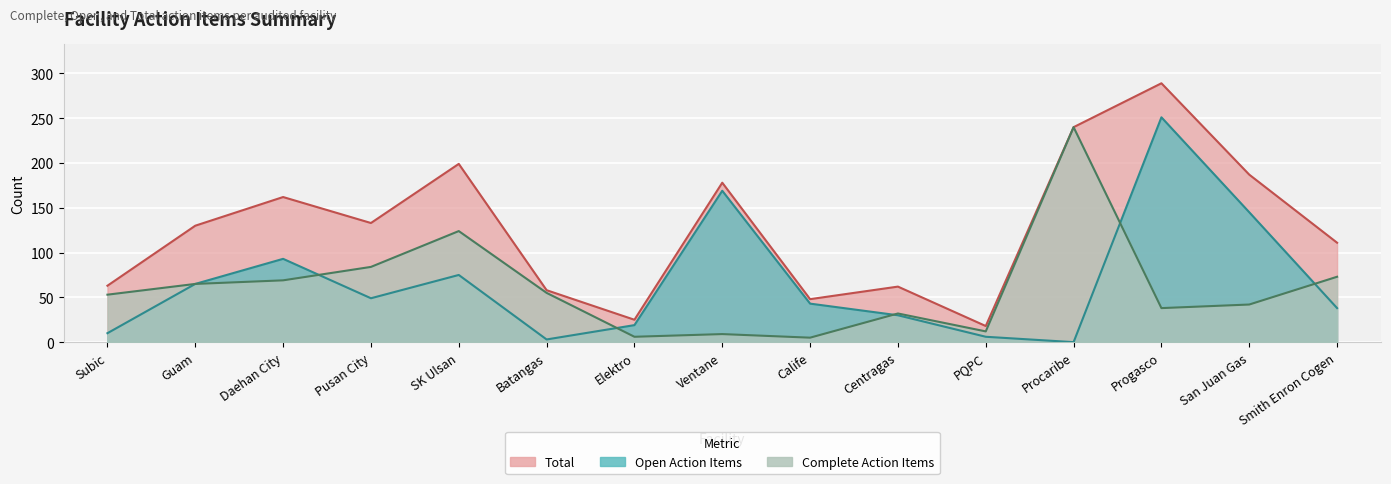

What value does the Total series have at Guam?

130